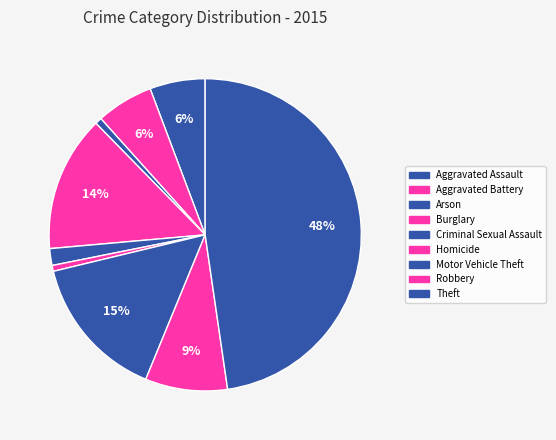

What is the ratio of the value at Homicide to the value at Arson?

0.9